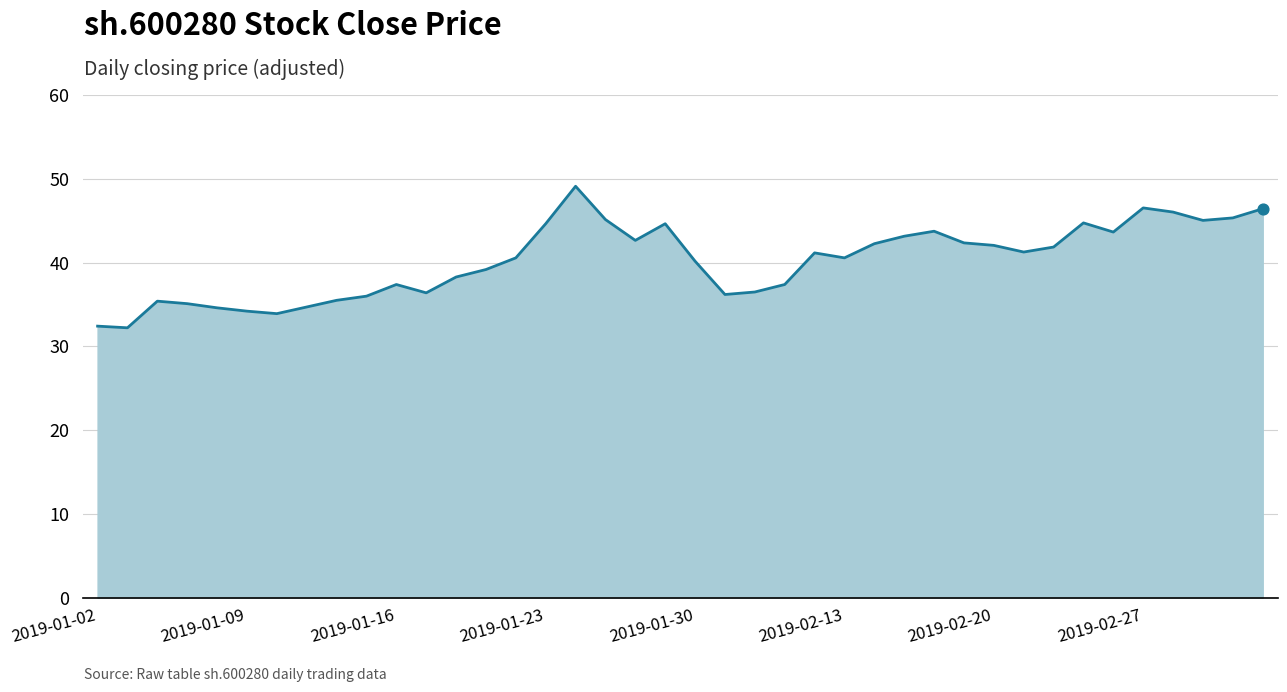

What is the greatest value displayed?

49.1